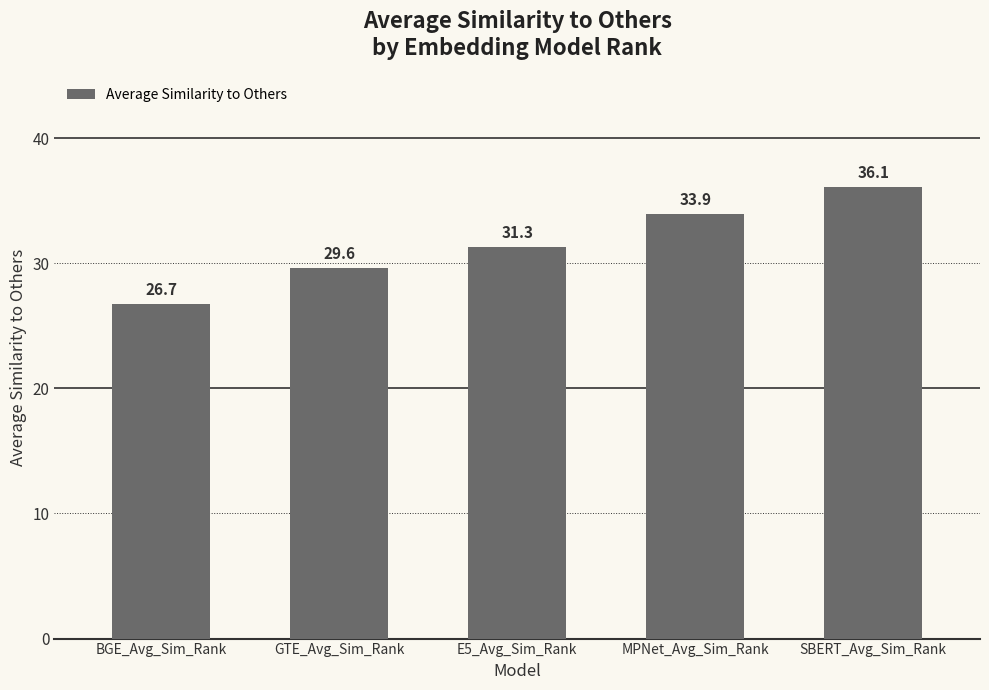

Rank the categories by value from highest to lowest.

SBERT_Avg_Sim_Rank, MPNet_Avg_Sim_Rank, E5_Avg_Sim_Rank, GTE_Avg_Sim_Rank, BGE_Avg_Sim_Rank